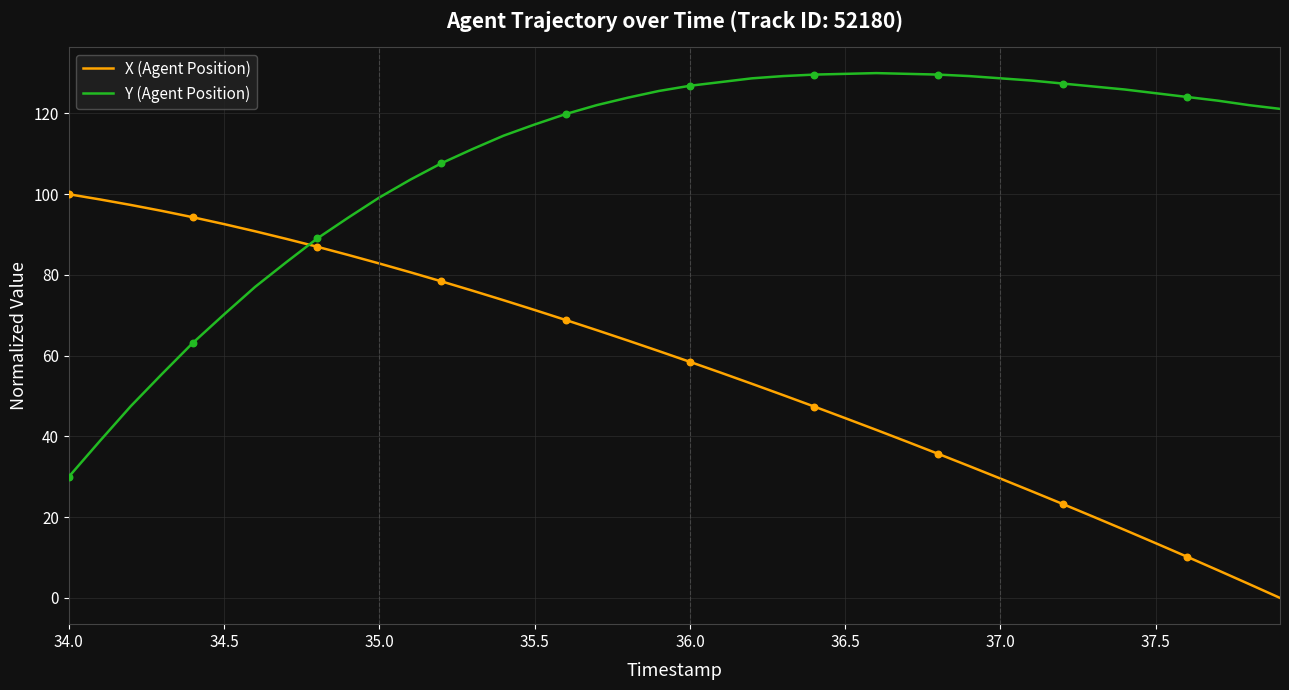

Which series has the largest total across all categories?

Y (Agent Position)